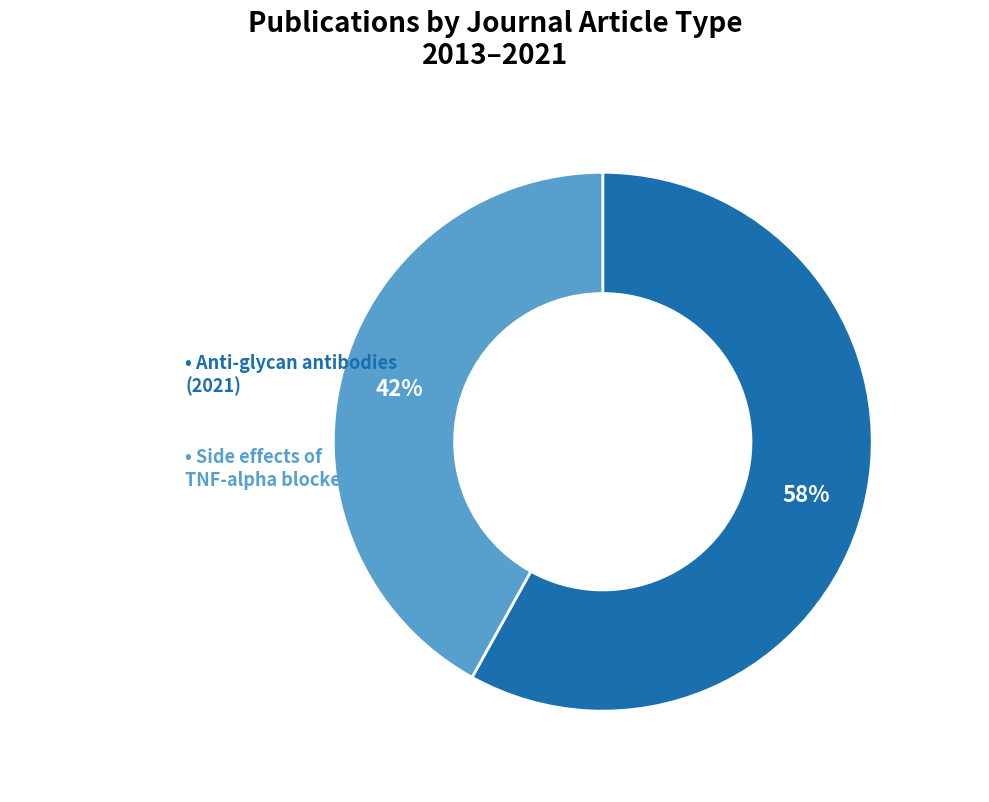

To the nearest percent, what is the average slice percentage?

50%